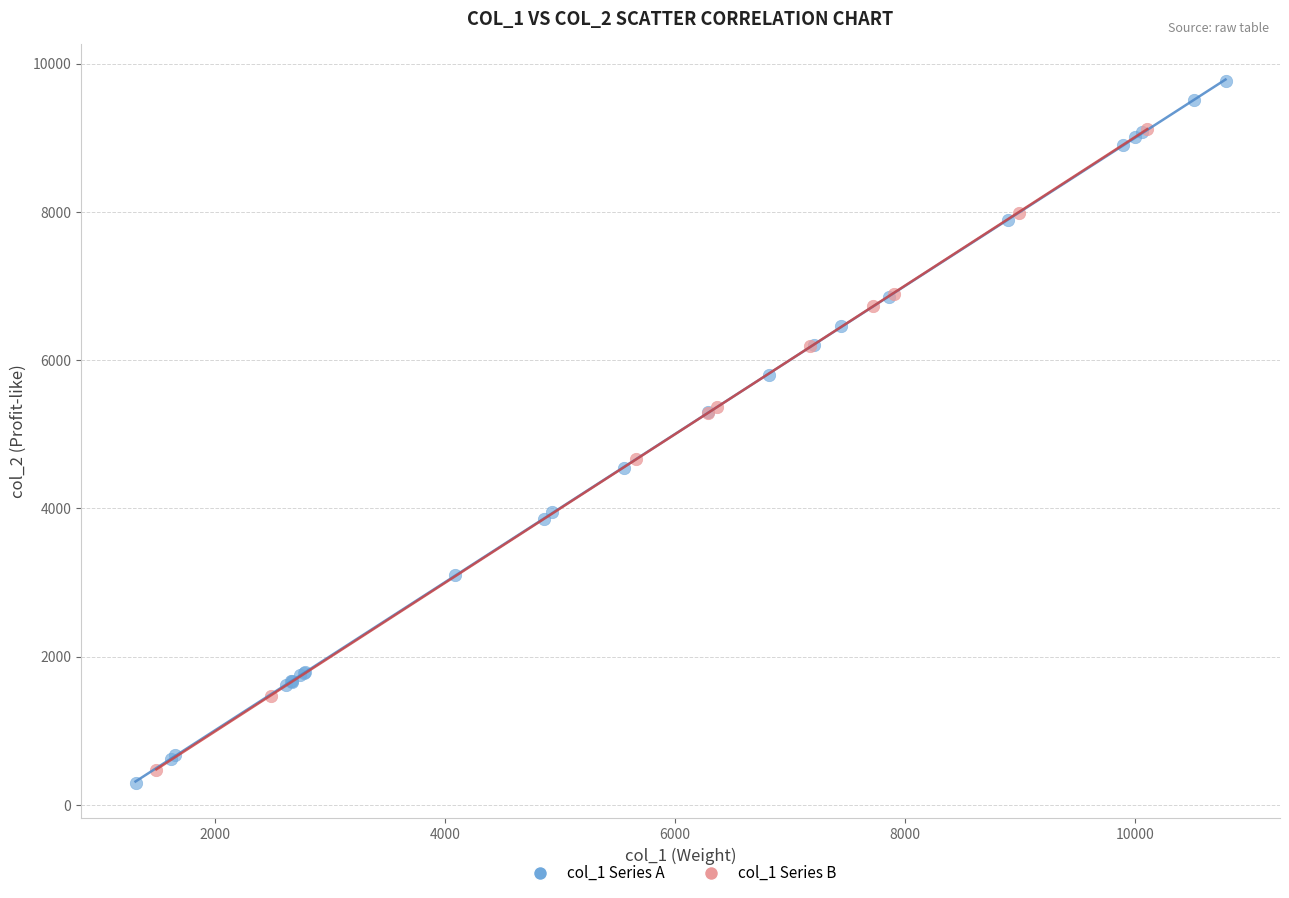

Which series reaches the maximum Y coordinate?

col_1 Series A